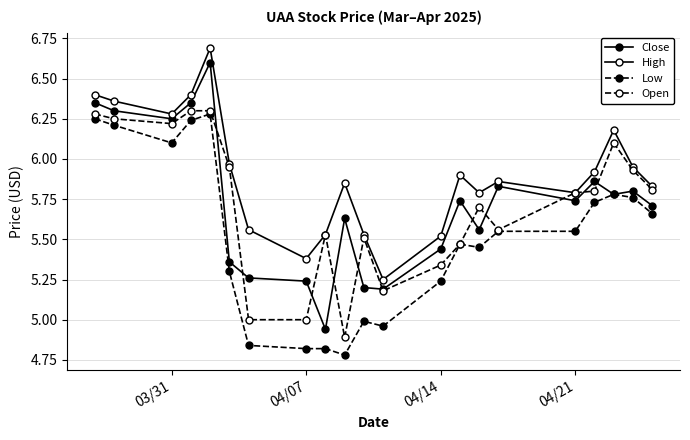

What is the greatest value displayed?

6.7